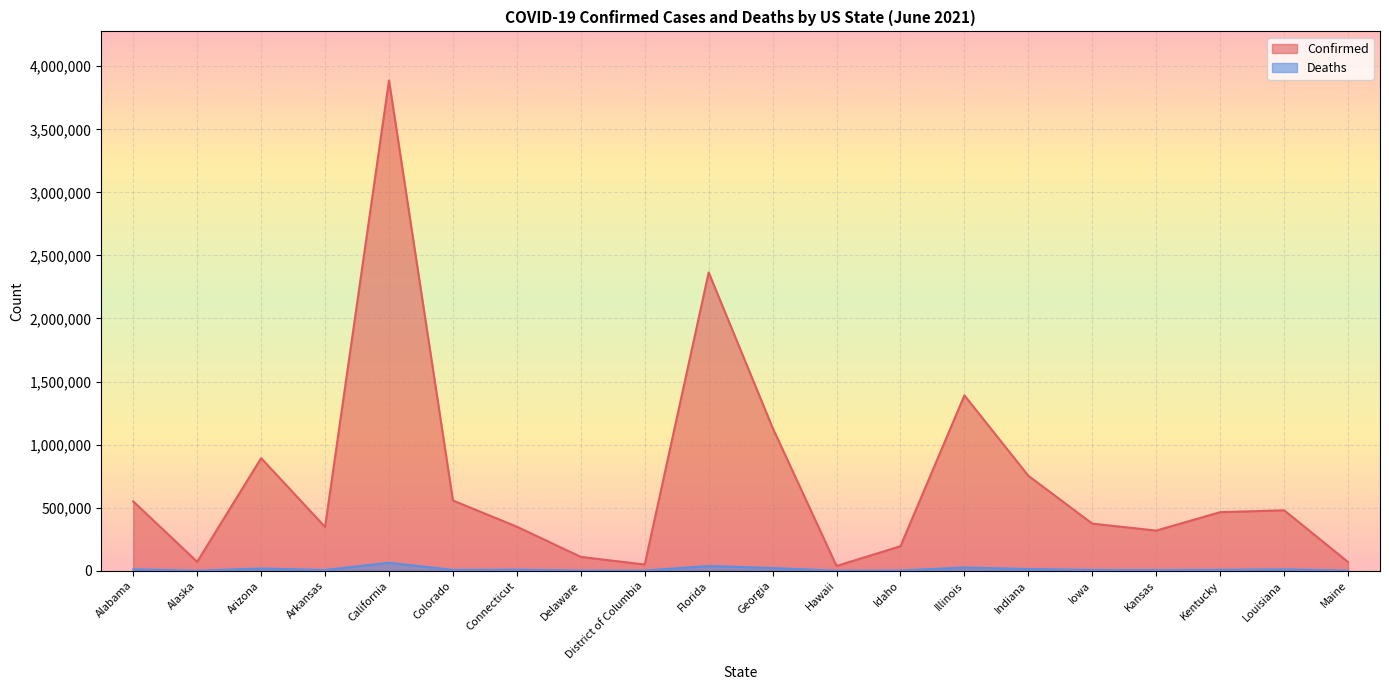

What is the difference between the second highest and minimum values in the Deaths series?

37398